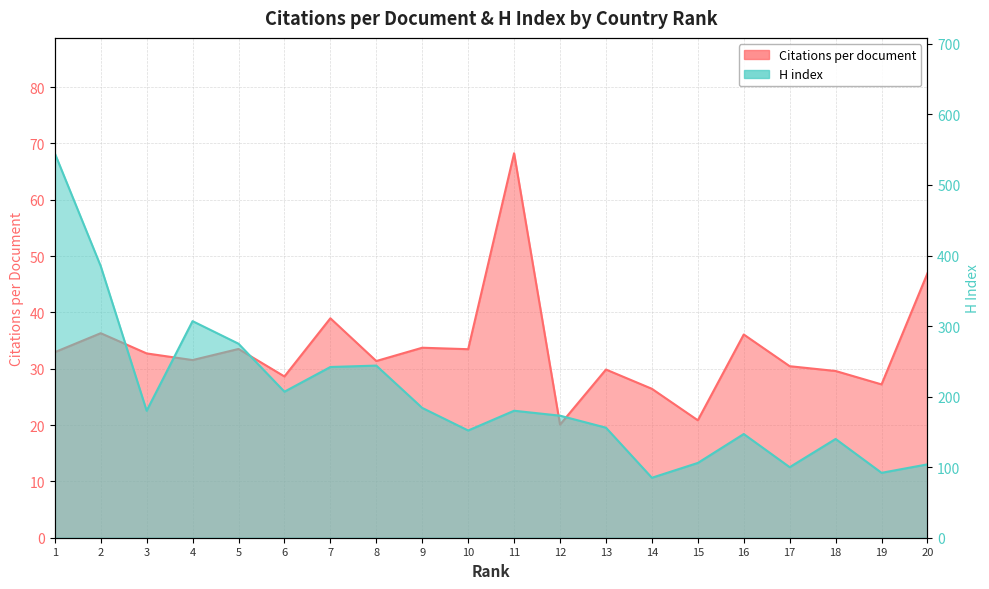

Does the chart have visible grid lines?

Yes